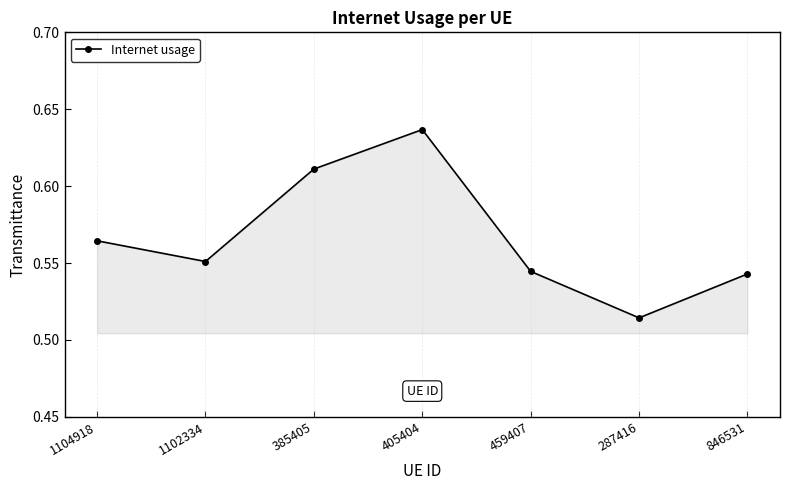

Where is the data nearest to the value 0?

287416